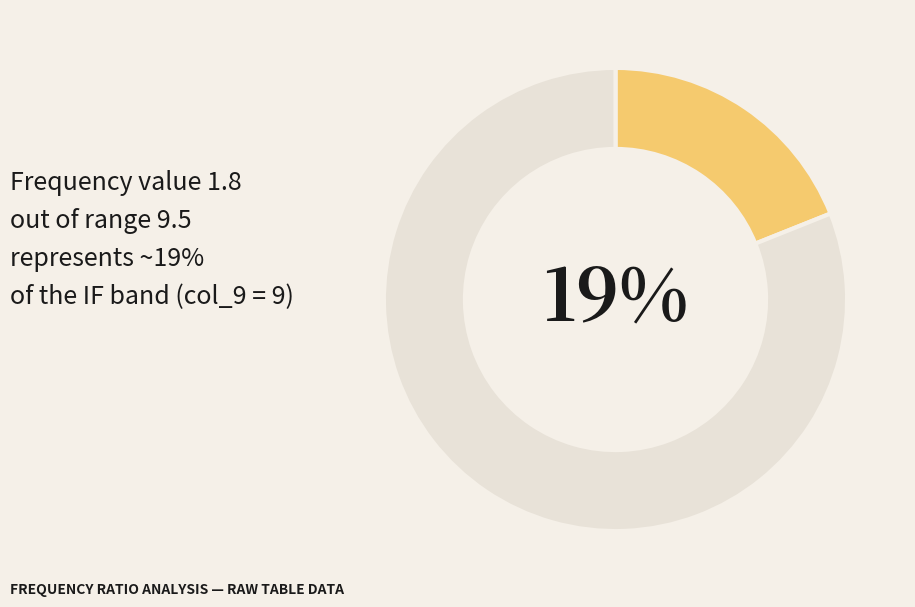

Is there a majority slice in this chart?

No